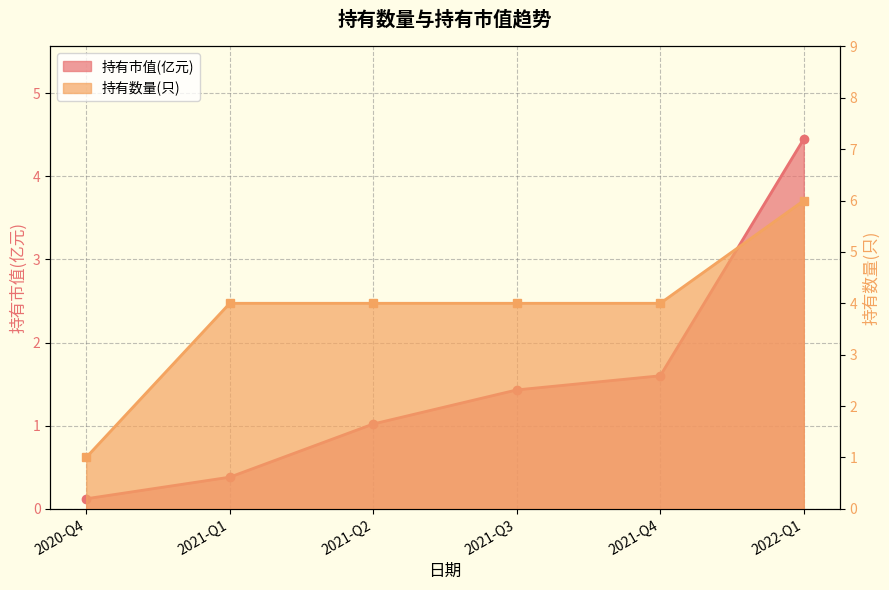

Which series has the largest total across all categories?

持有数量(只)